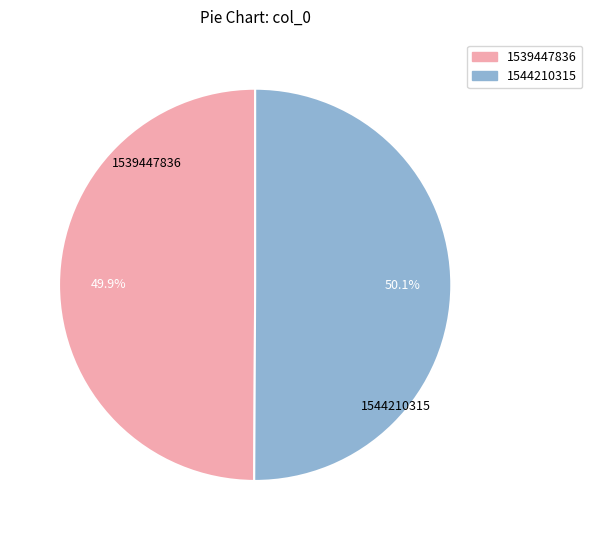

Is there any slice that represents more than half of the pie?

Yes